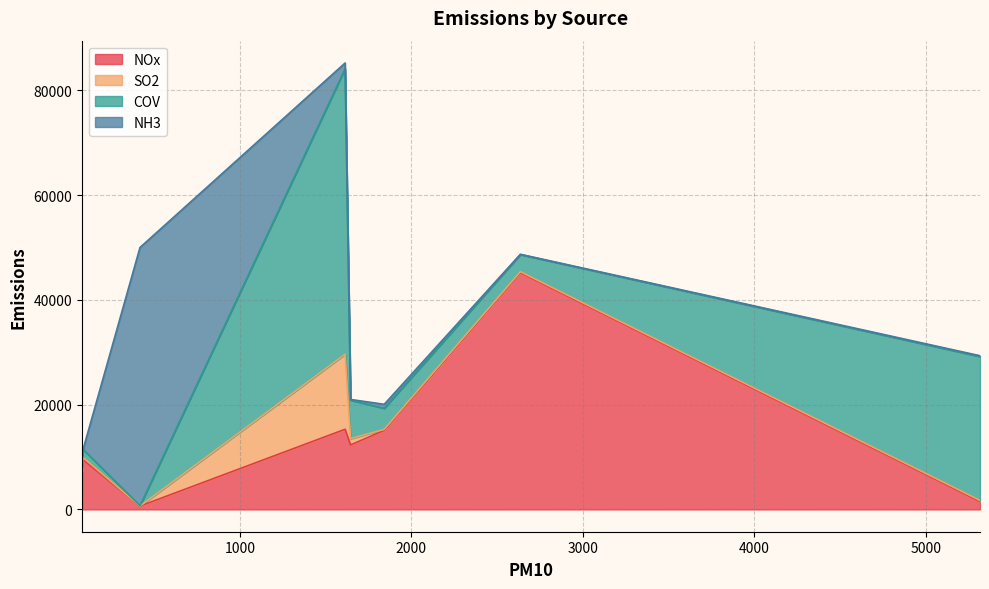

True or false: SO2 and COV intersect in this chart.

True